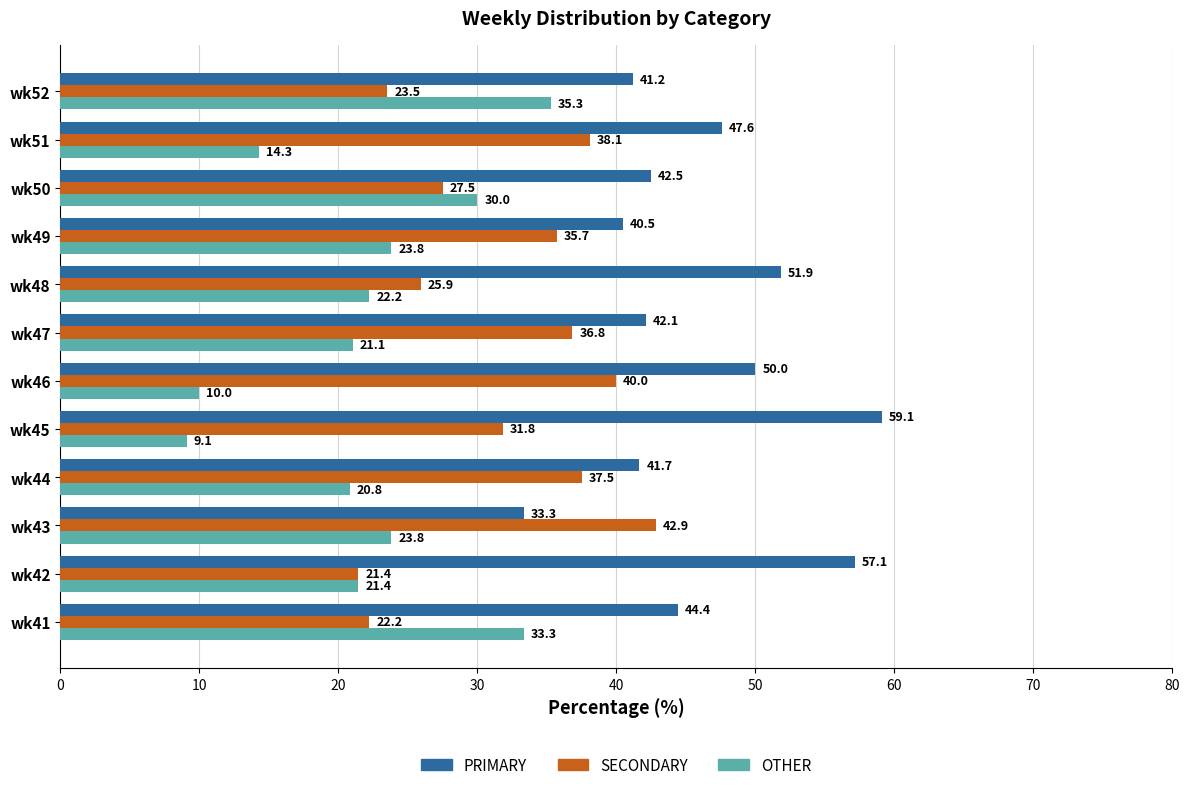

Count the number of data series in this chart.

3